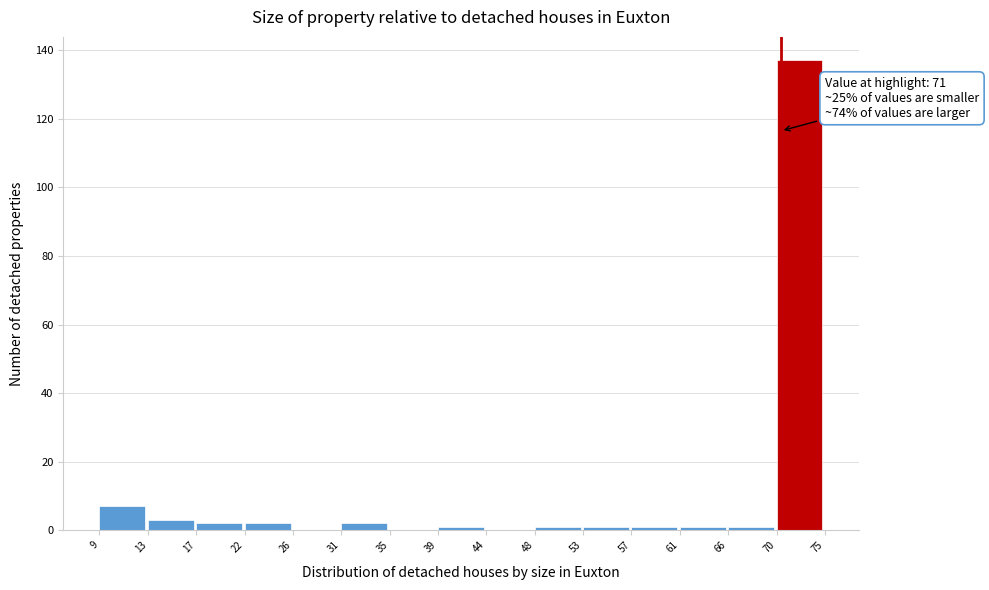

Reading left to right, what are all the values shown in this chart?

9=7	13=3	17=2	22=2	26=0	31=2	35=0	39=1	44=0	48=1	53=1	57=1	61=1	66=1	70=137